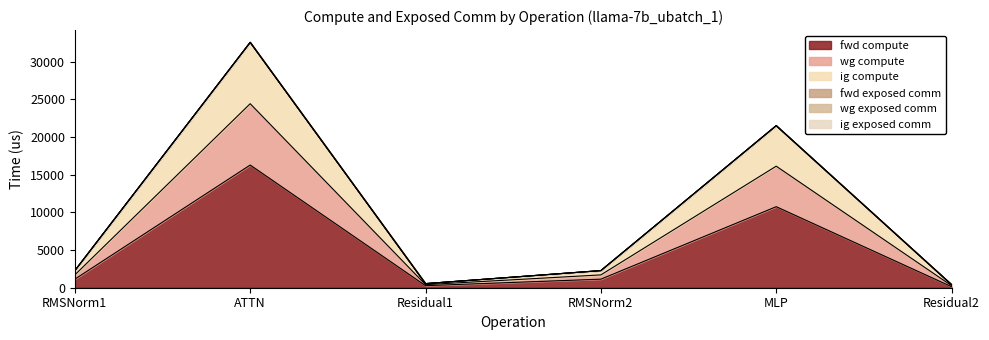

What is the difference between the maximum and minimum values in the fwd compute series?

16144.8